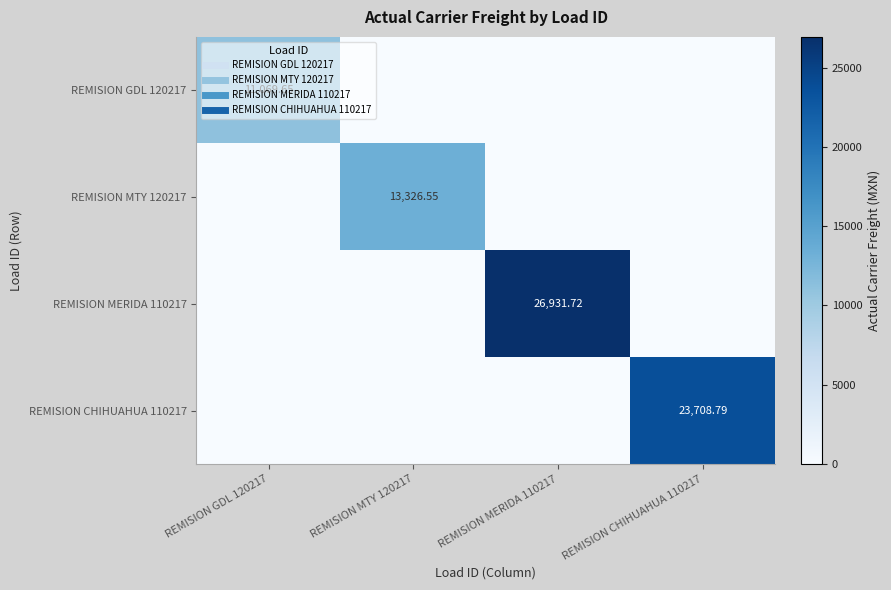

How many distinct data groups are displayed?

4